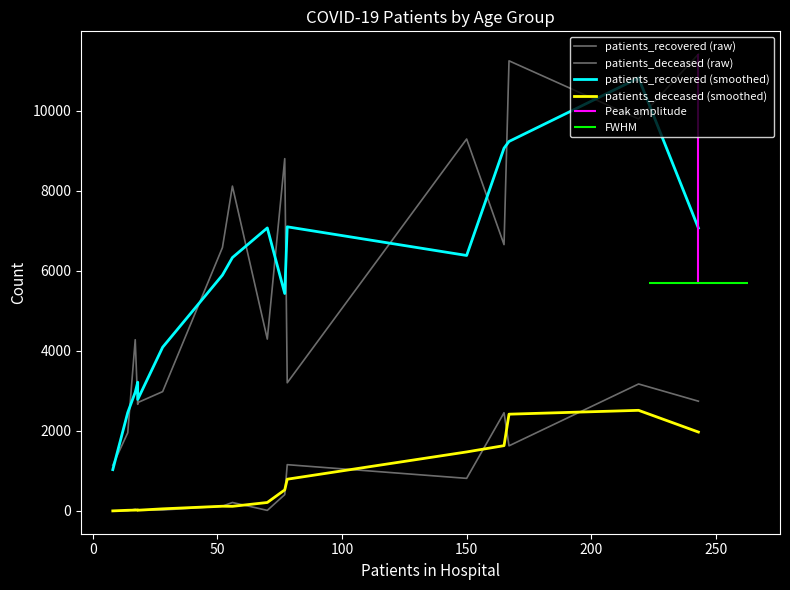

What is the lowest value of the patients_recovered (raw) series?

1145.0